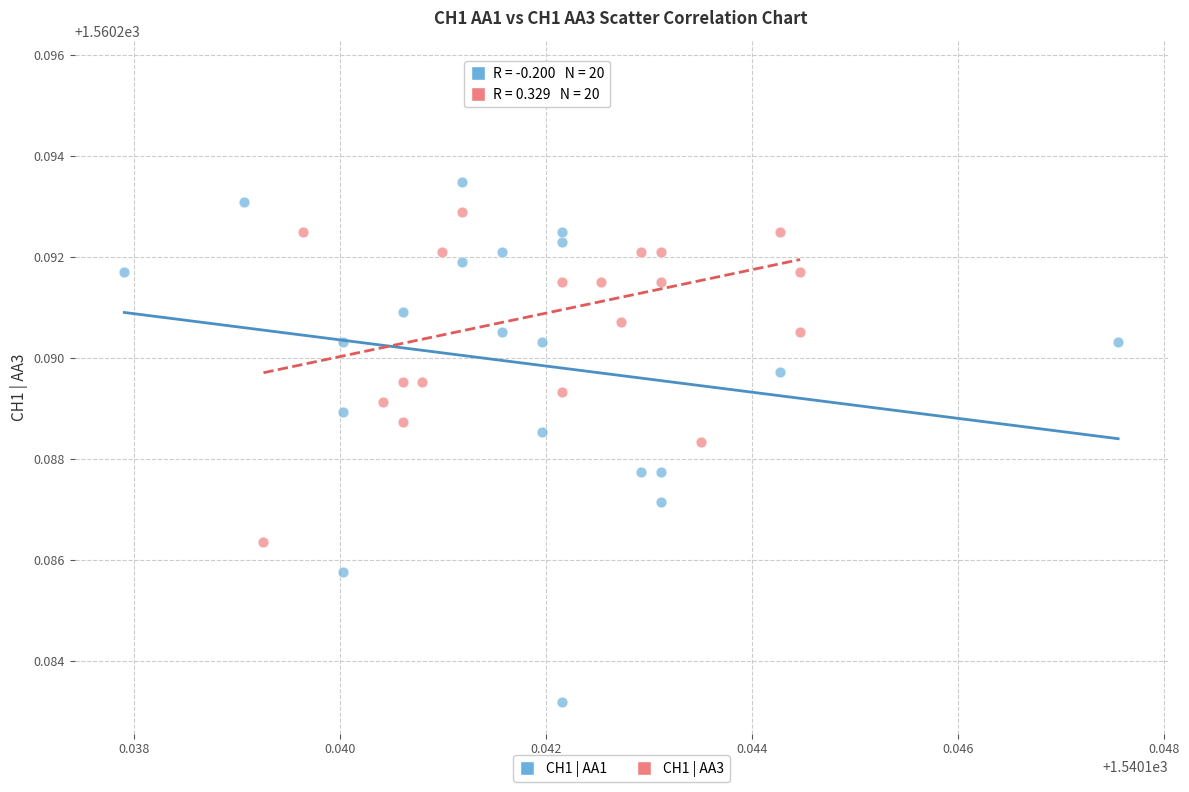

Which series contains the highest Y value?

CH1 | AA3